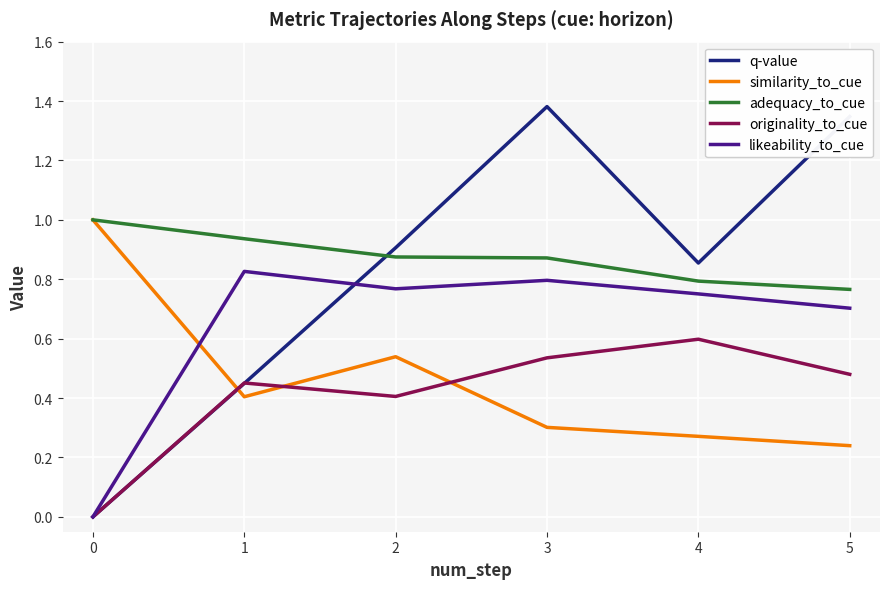

What is the value of the likeability_to_cue point at the 5th from the left?

0.8